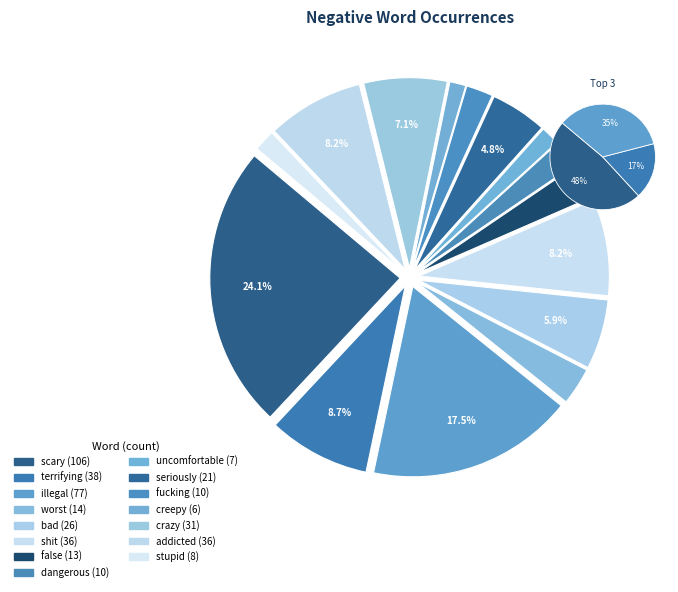

Does stupid represent more than half of the total?

No